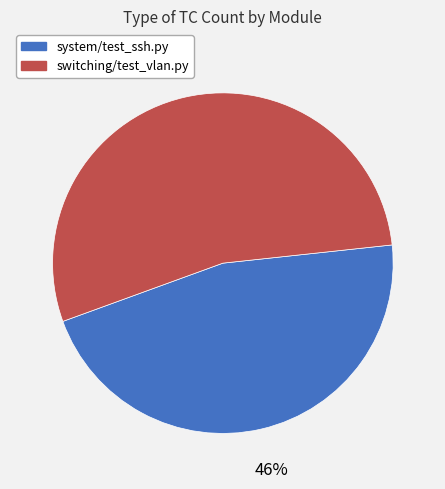

To the nearest percent, what is the difference between the largest and smallest slice percentages?

8%